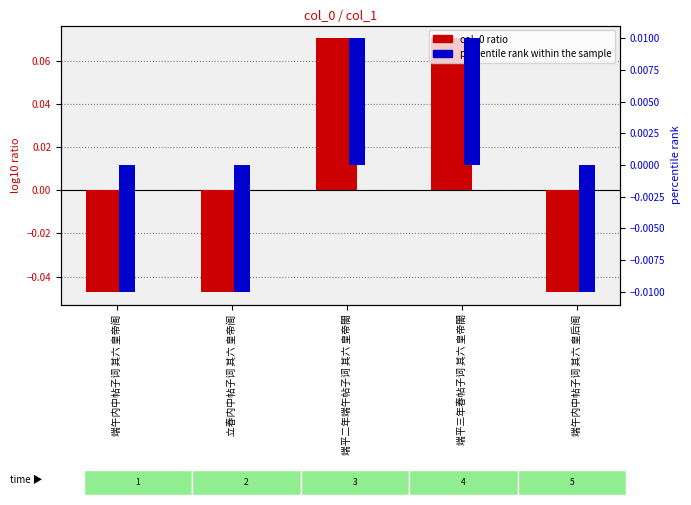

The value of col_0 ratio at 端平二年端午帖子词 其六 皇帝閤 is 0.1. True or false?

False